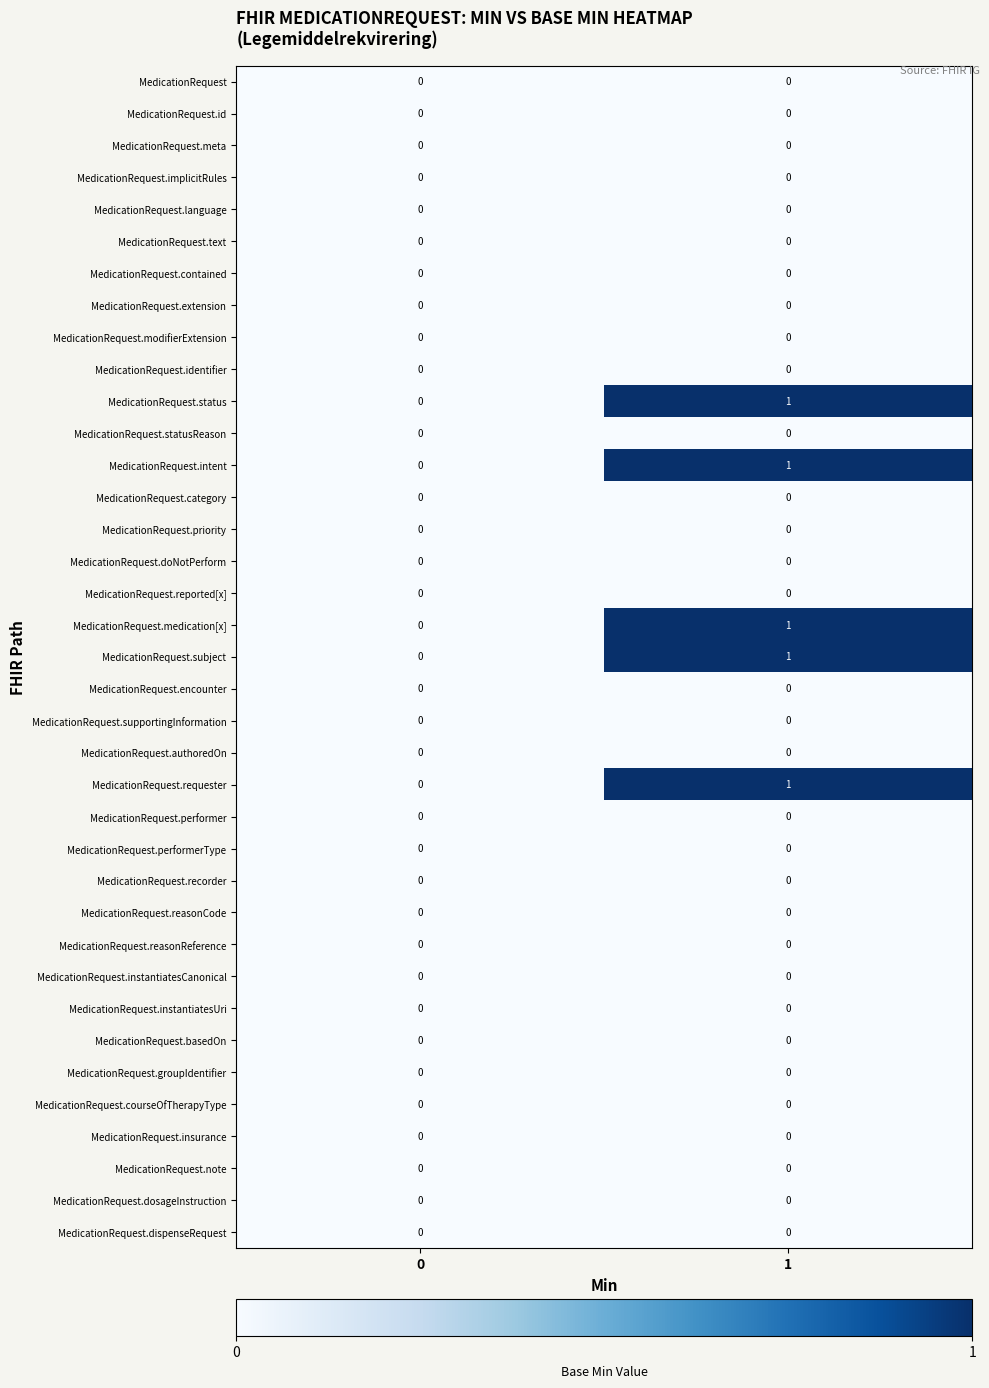

Is it true that MedicationRequest.insurance equals 0 at 1?

True